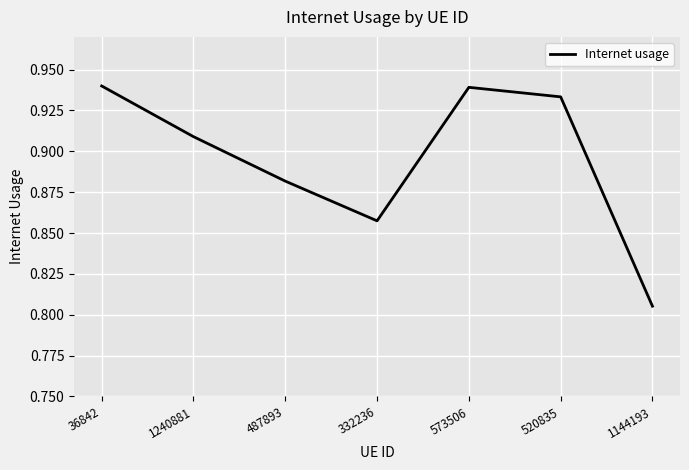

Count the number of categories in the chart.

7